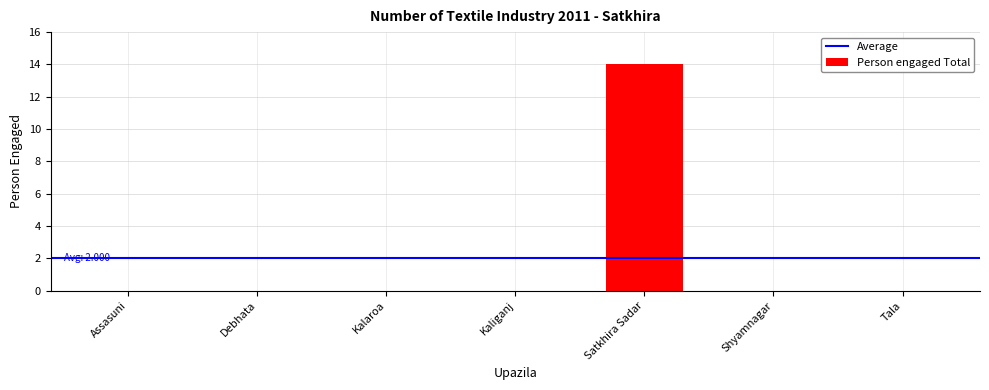

Which category has the highest value across all series?

Satkhira Sadar